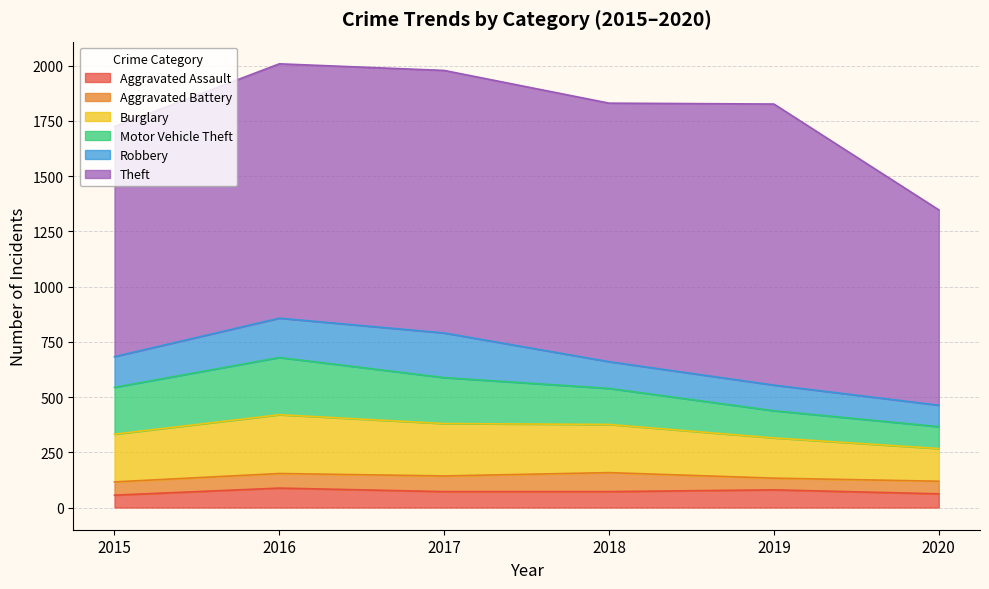

What is the spread (max minus min) of values at 2016?

1085